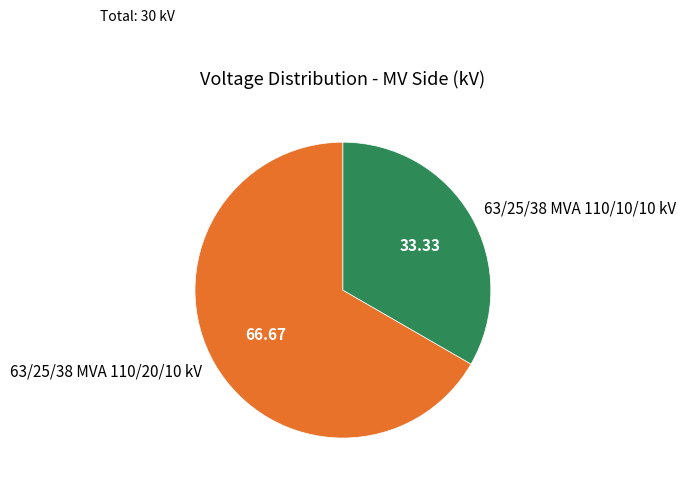

Is it true that 63/25/38 MVA 110/20/10 kV is 60% of the pie?

False